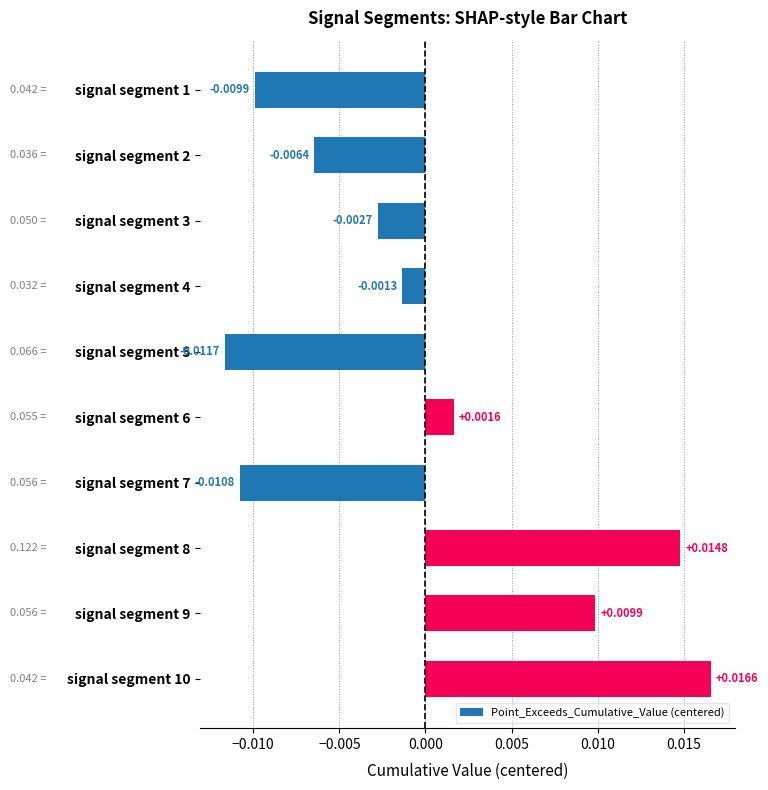

List the labels in order of value, smallest first.

signal segment 5, signal segment 7, signal segment 1, signal segment 2, signal segment 3, signal segment 4, signal segment 6, signal segment 9, signal segment 8, signal segment 10